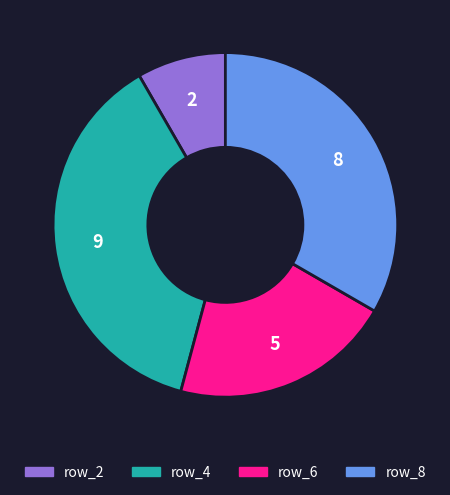

Is there a majority slice in this chart?

No